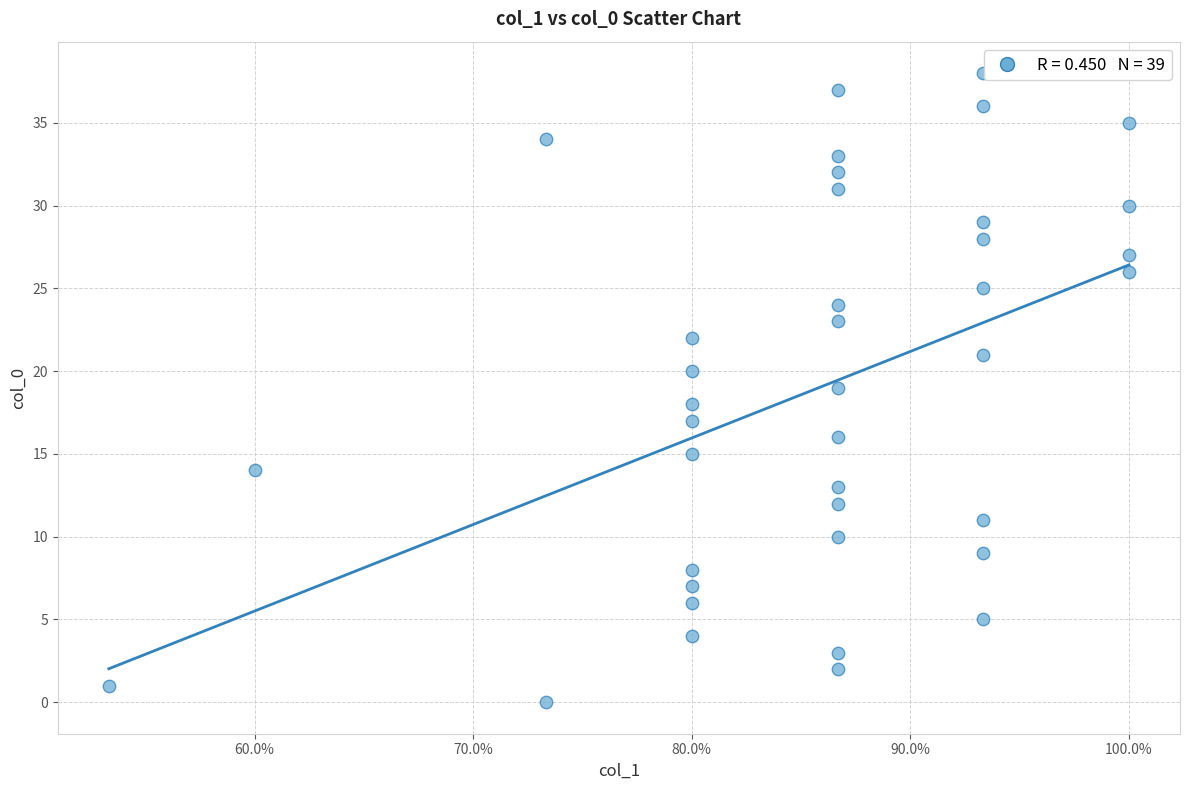

What is the range of Y values (max minus min)?

38